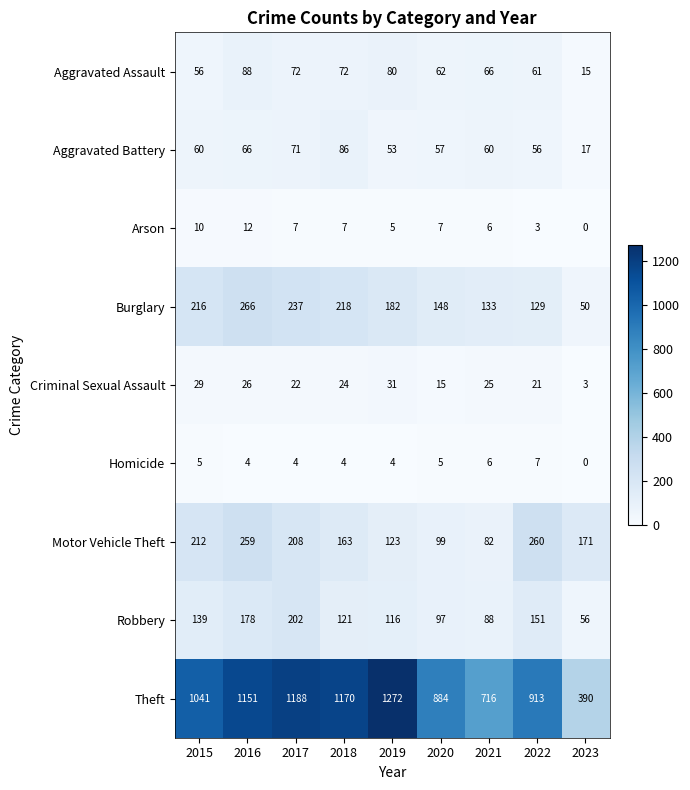

Rank the series at 2022 from lowest to highest value.

Arson, Homicide, Criminal Sexual Assault, Aggravated Battery, Aggravated Assault, Burglary, Robbery, Motor Vehicle Theft, Theft